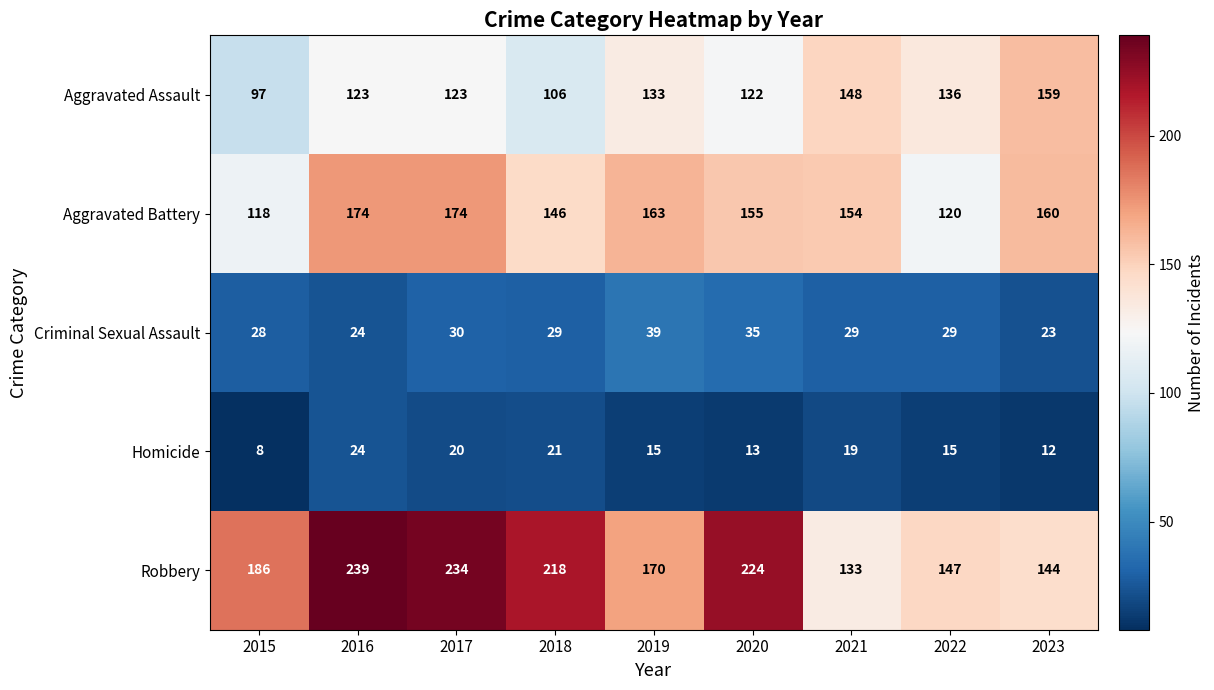

Is it true that Criminal Sexual Assault equals 51 at 2022?

False